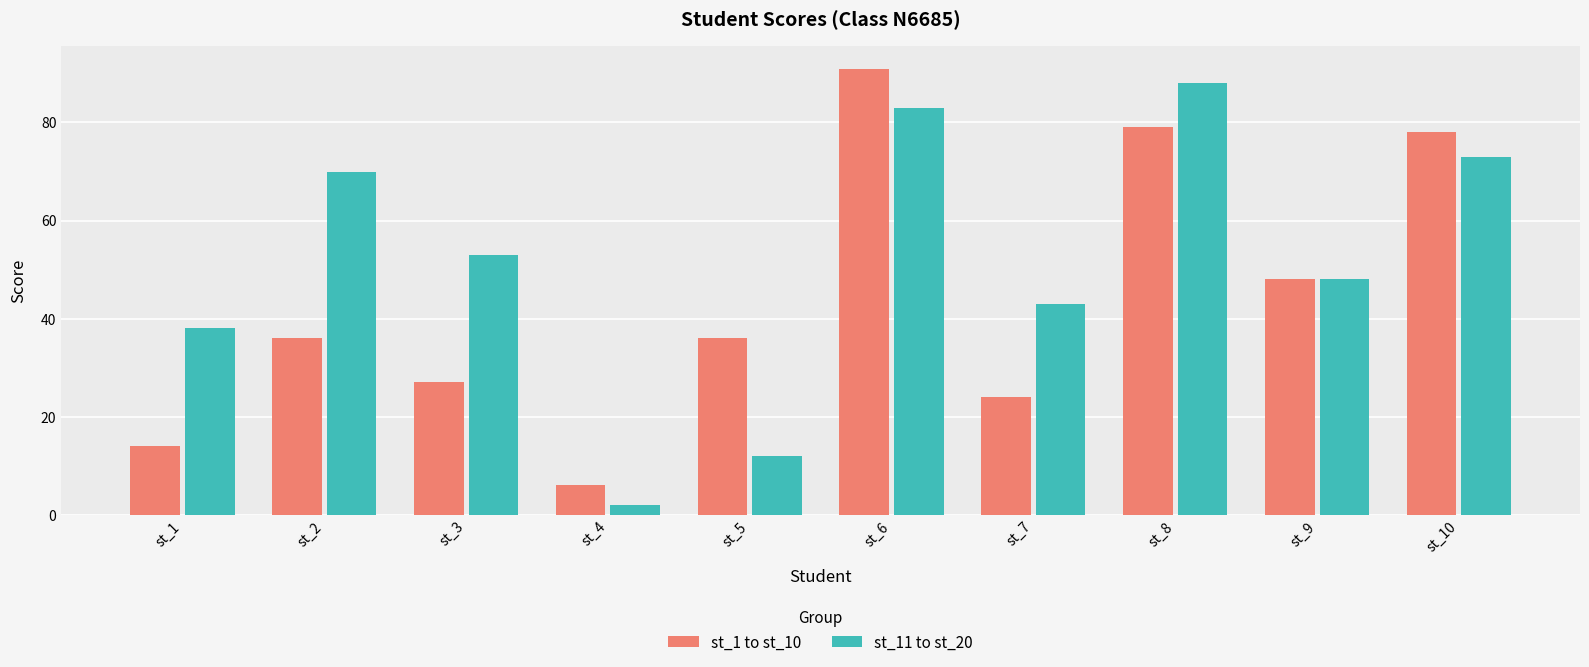

What is the lowest value of the st_1 to st_10 series?

6